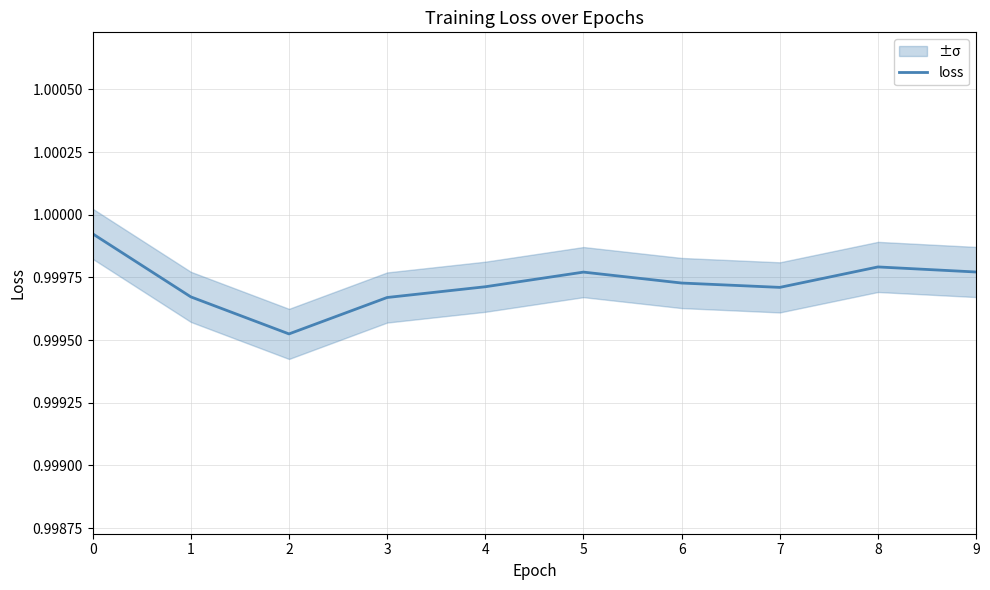

Count the values in the range 0 to 1.

10